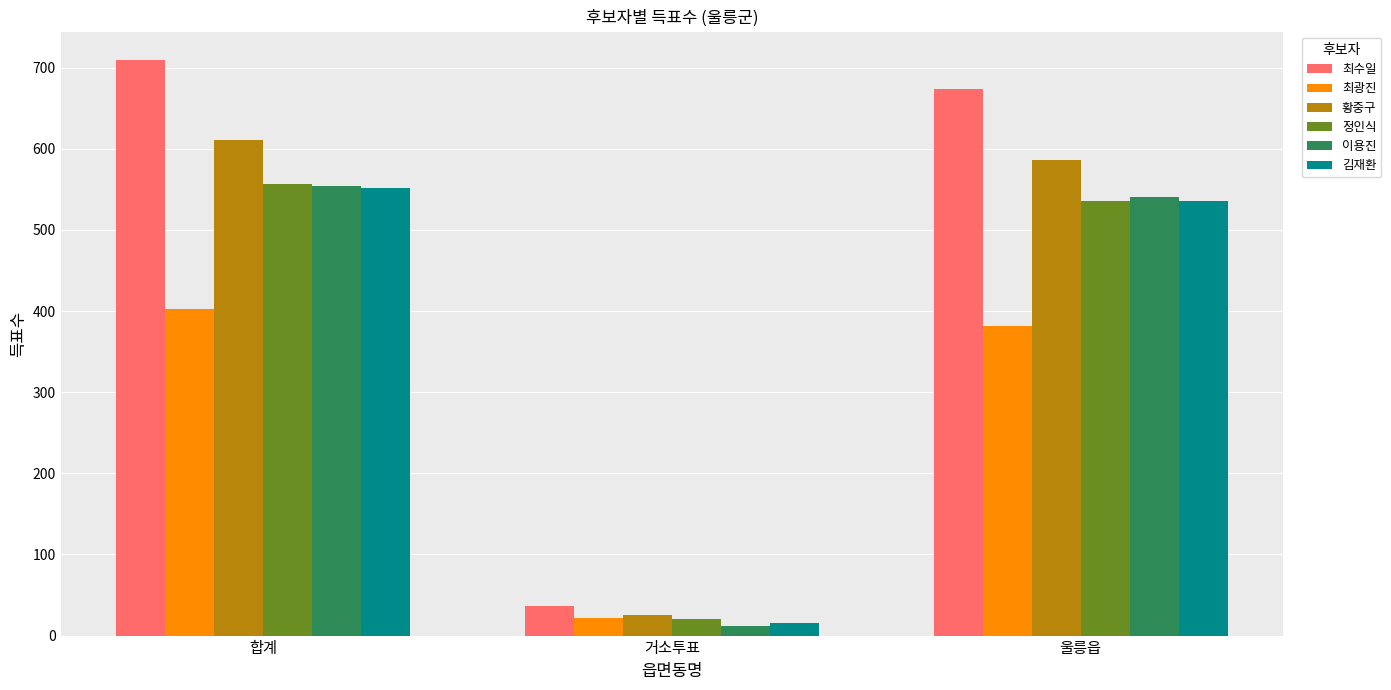

List the labels in order of 최광진 value, smallest first.

거소투표, 울릉읍, 합계